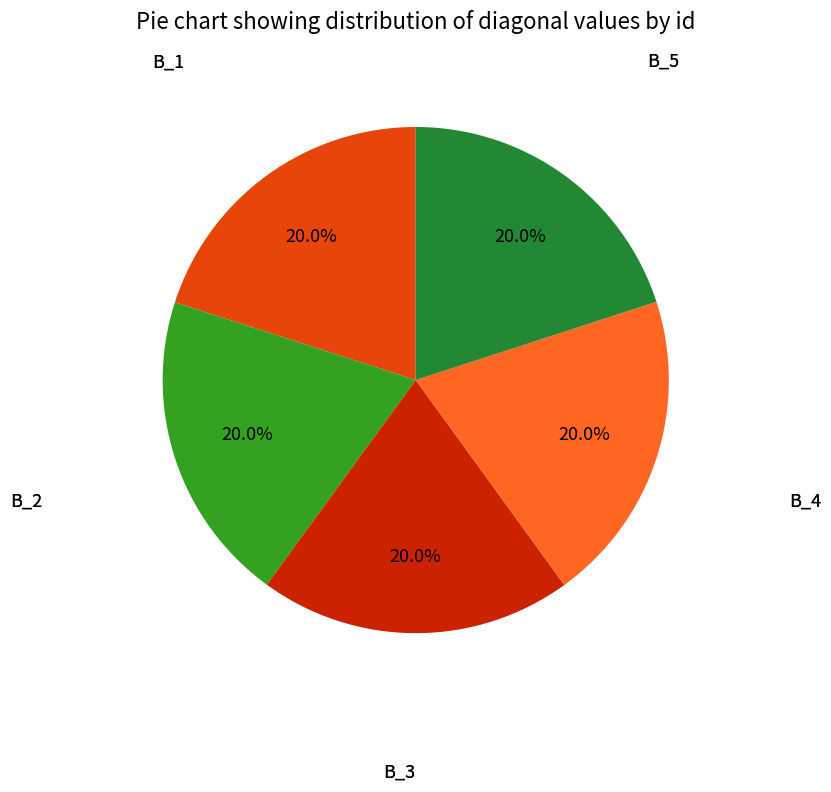

Is there any slice that represents more than half of the pie?

No